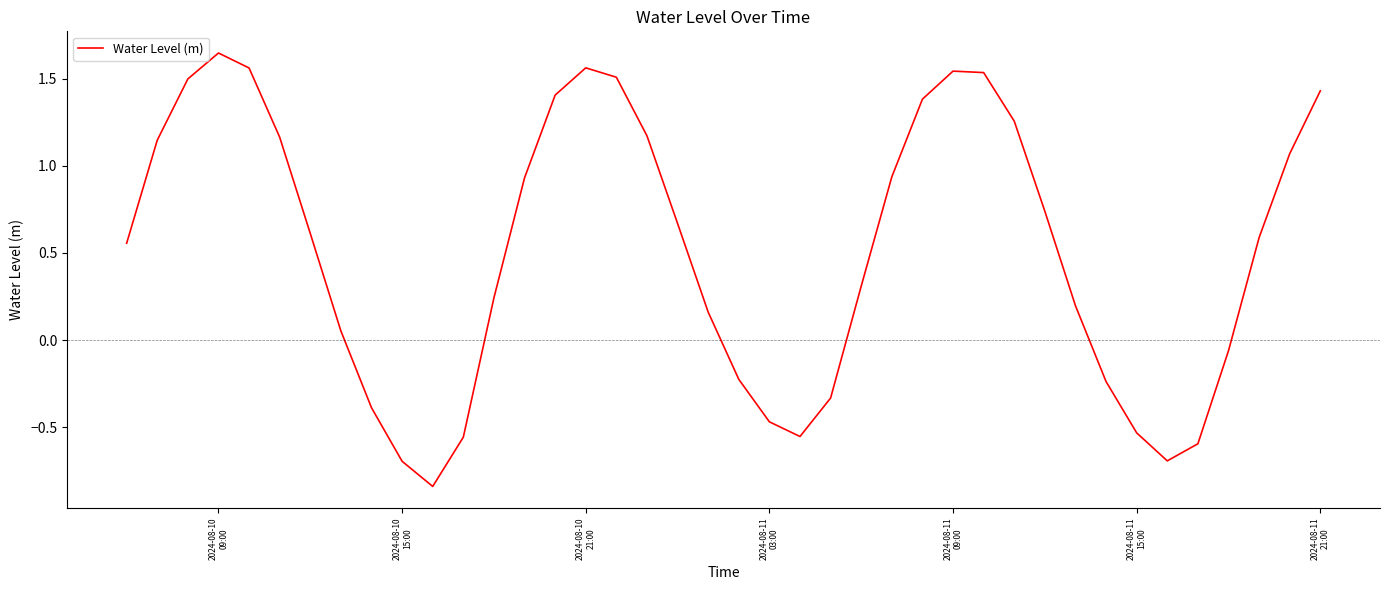

Reading left to right, what are all the values shown in this chart?

0.6	1.1	1.5	1.6	1.6	1.2	0.6	0.1	-0.4	-0.7	-0.8	-0.6	0.2	0.9	1.4	1.6	1.5	1.2	0.7	0.2	-0.2	-0.5	-0.6	-0.3	0.3	0.9	1.4	1.5	1.5	1.3	0.7	0.2	-0.2	-0.5	-0.7	-0.6	-0.1	0.6	1.1	1.4